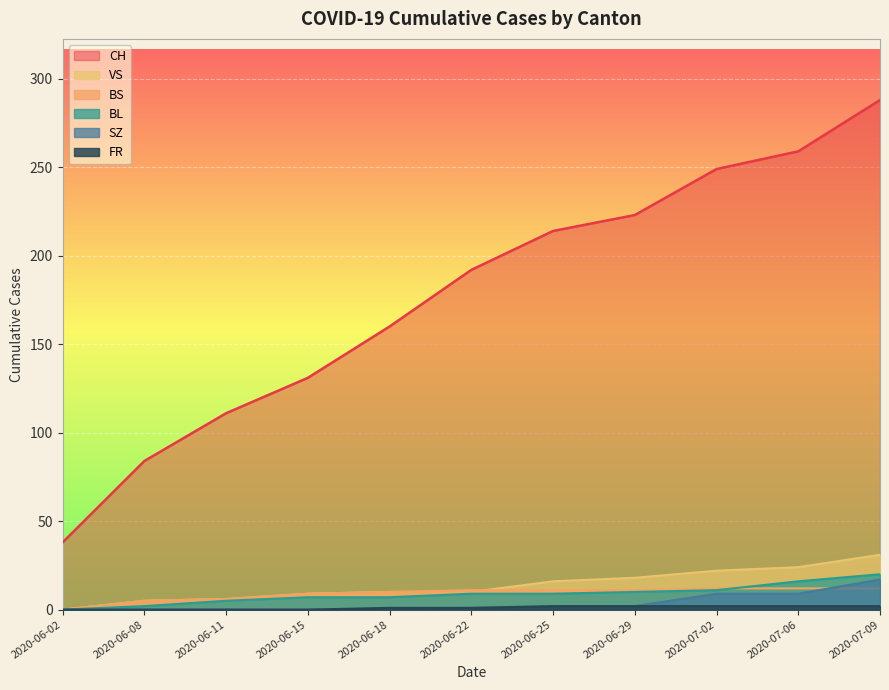

What is the spread (max minus min) of values at 2020-06-22?

191